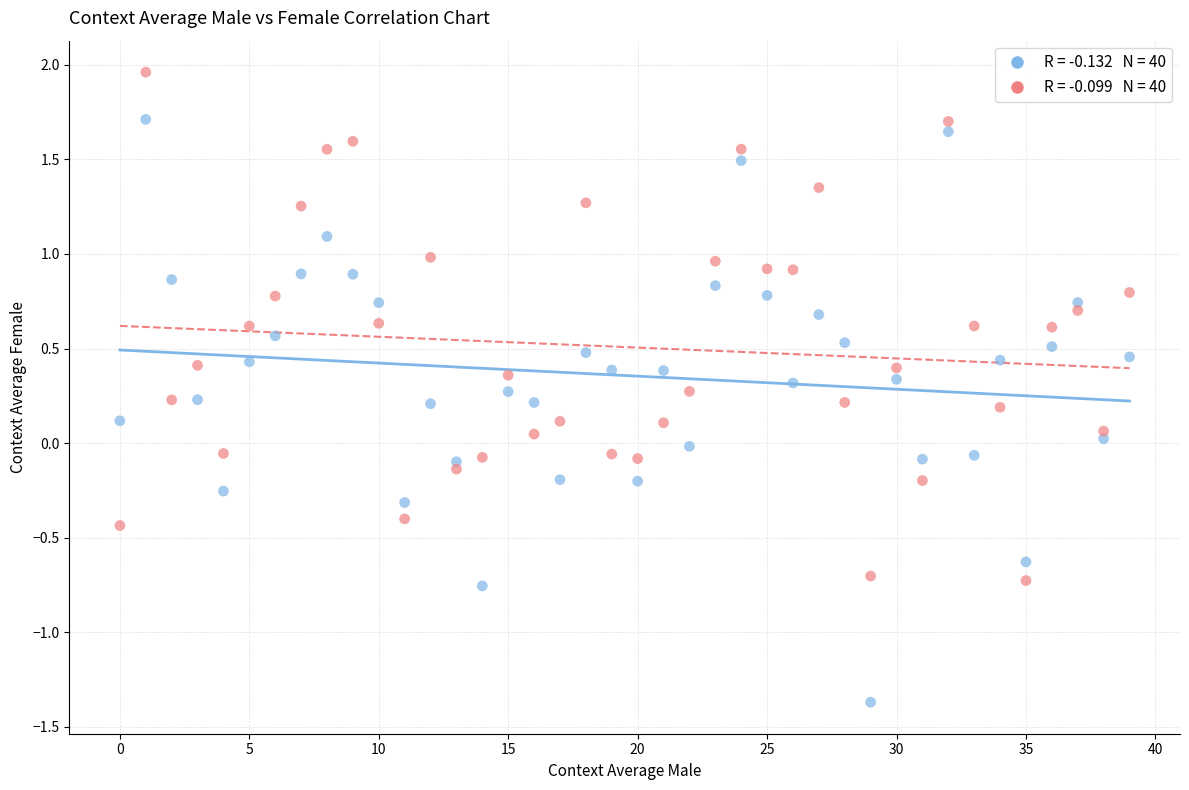

Across all data points, what is the range of Y values (max minus min)?

3.3